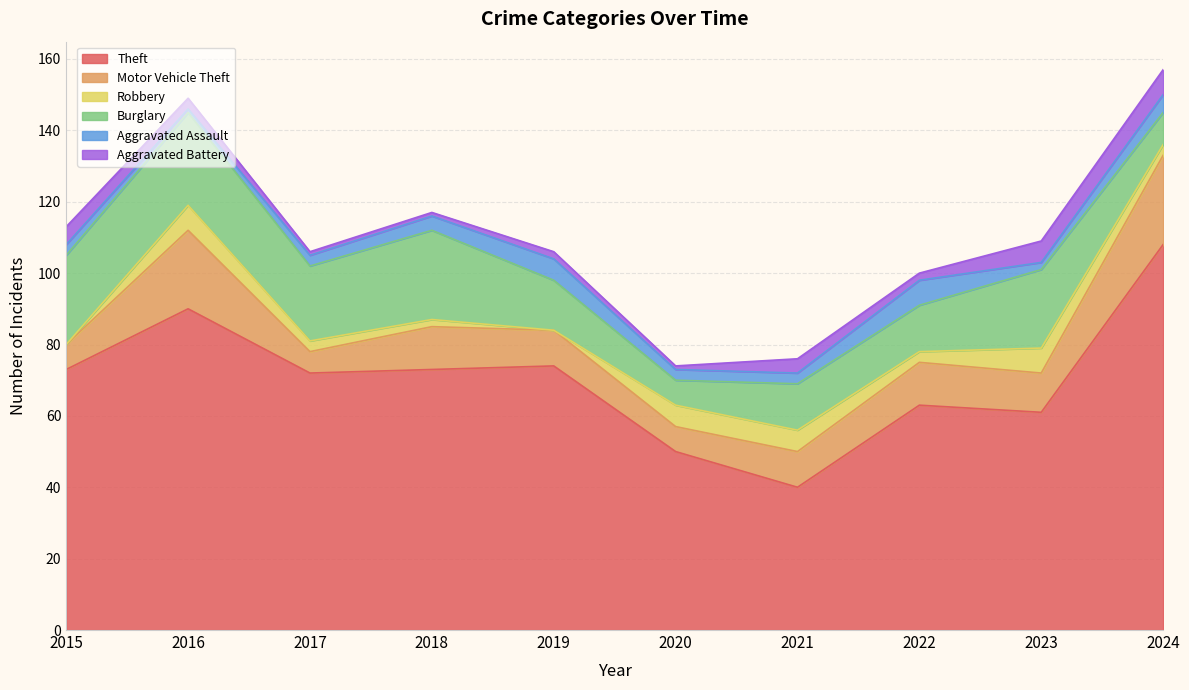

Count the Aggravated Battery values in the range 1 to 5.

8